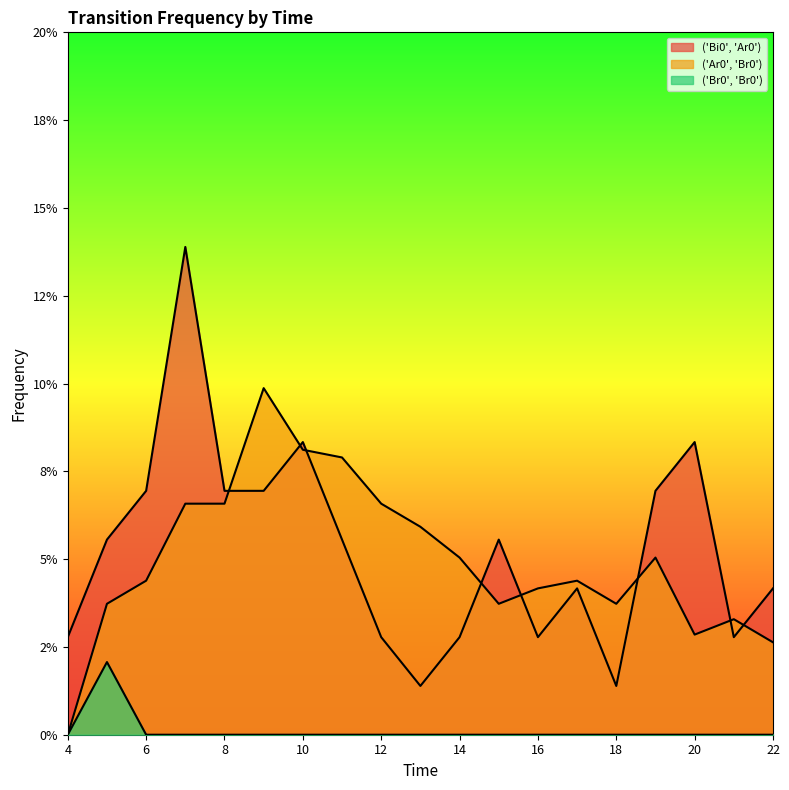

True or false: ('Ar0', 'Br0') has more than 0 interior local peaks.

True